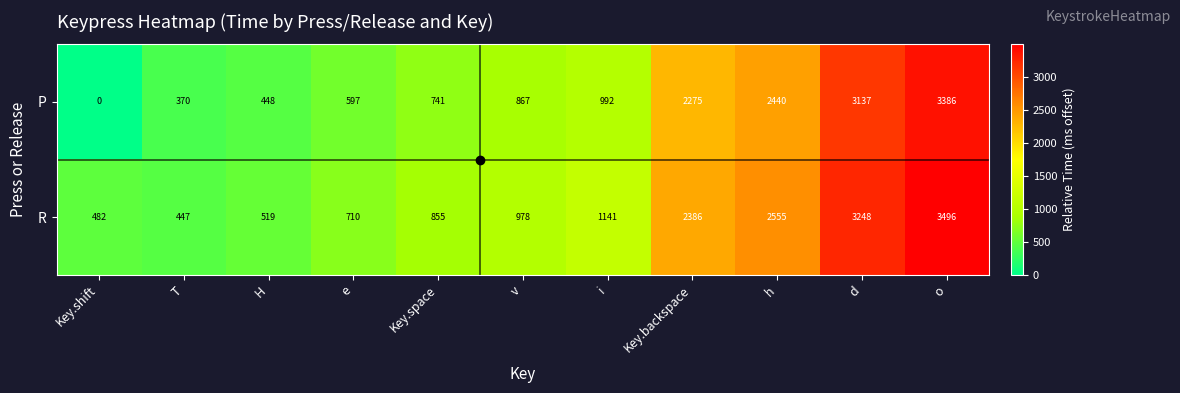

At which label does P reach its minimum?

Key.shift